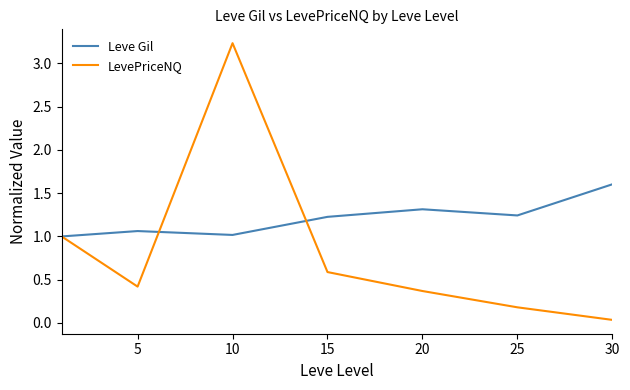

Rank the series by their average value, from highest to lowest.

Leve Gil, LevePriceNQ